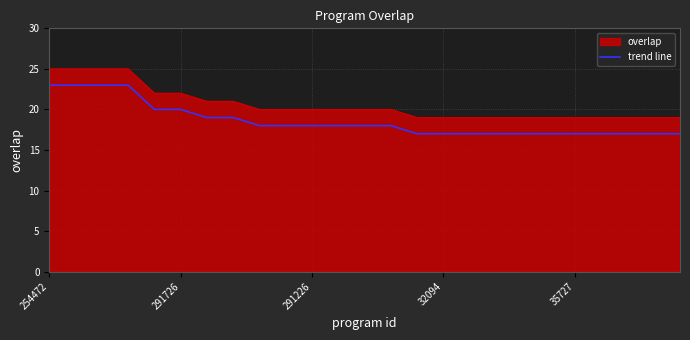

What is the minimum value shown in the chart?

17